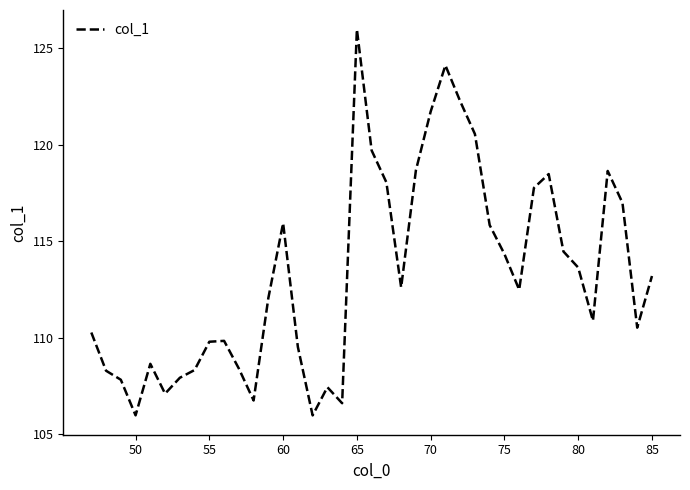

What is the greatest value displayed?

126.0